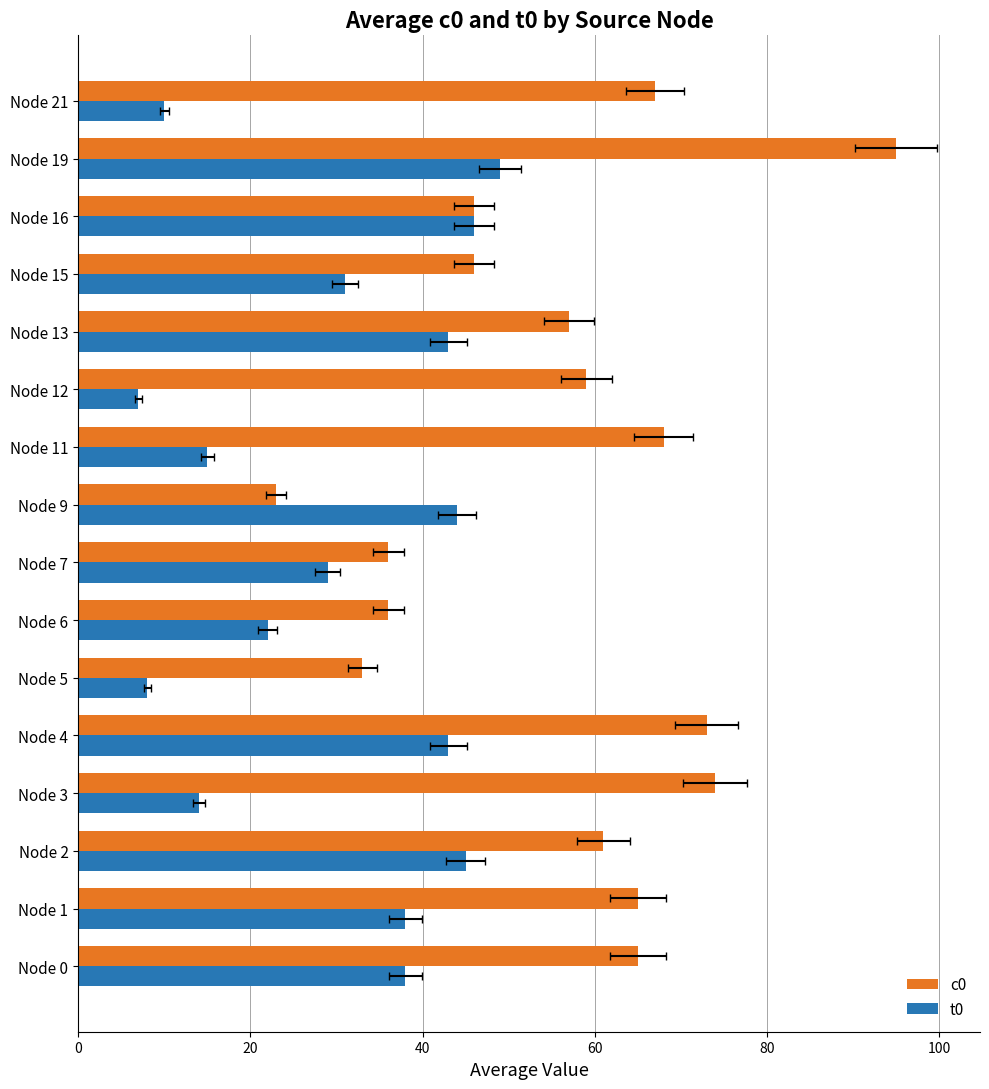

At which label is t0 closest to 28?

Node 7